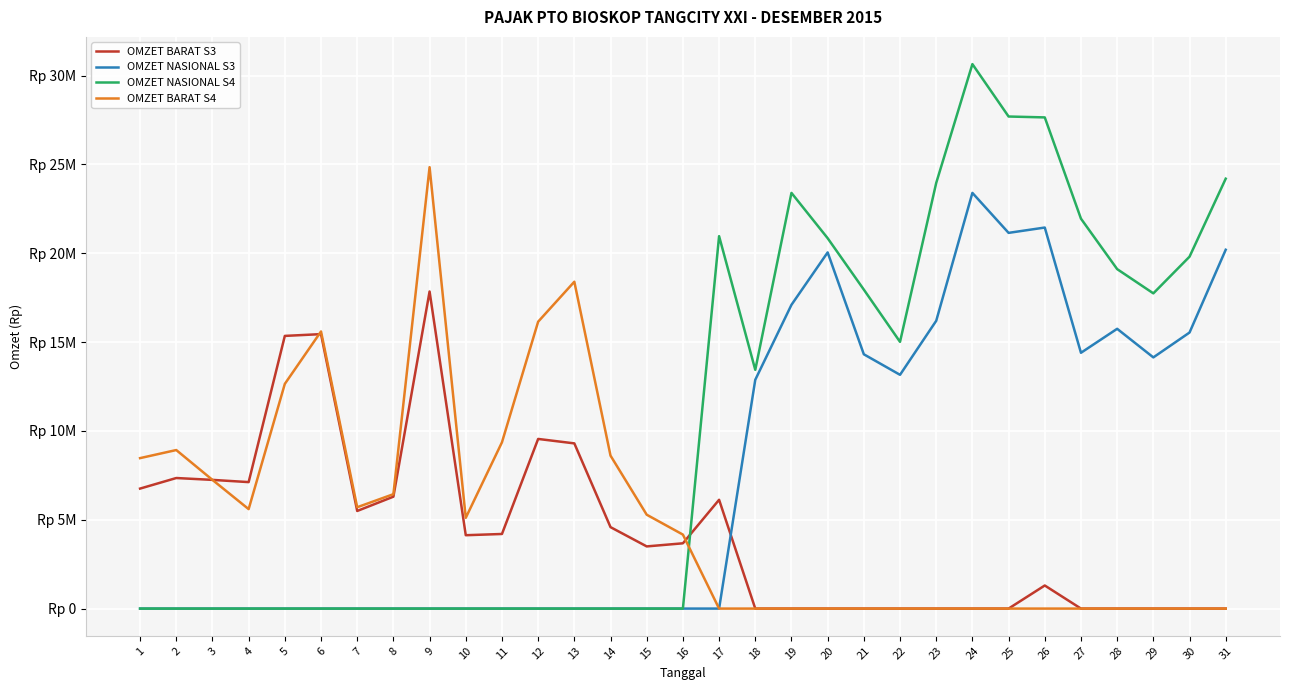

How many intersections are there between OMZET NASIONAL S3 and OMZET BARAT S3?

1